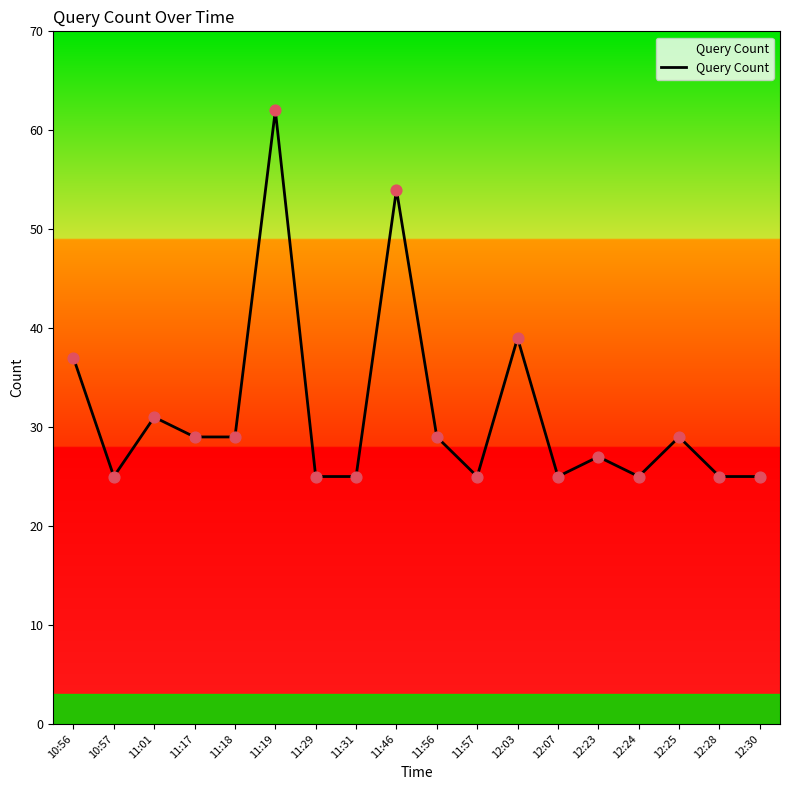

Between 11:01 and 11:56, which is larger?

11:01